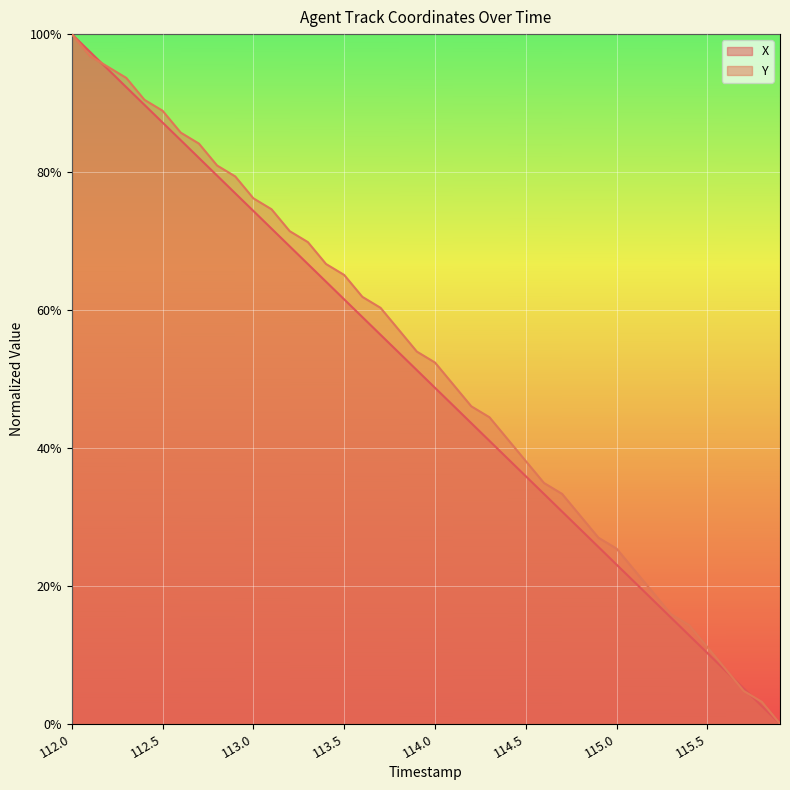

What is the difference between the second highest and minimum values in the Y series?

1.0